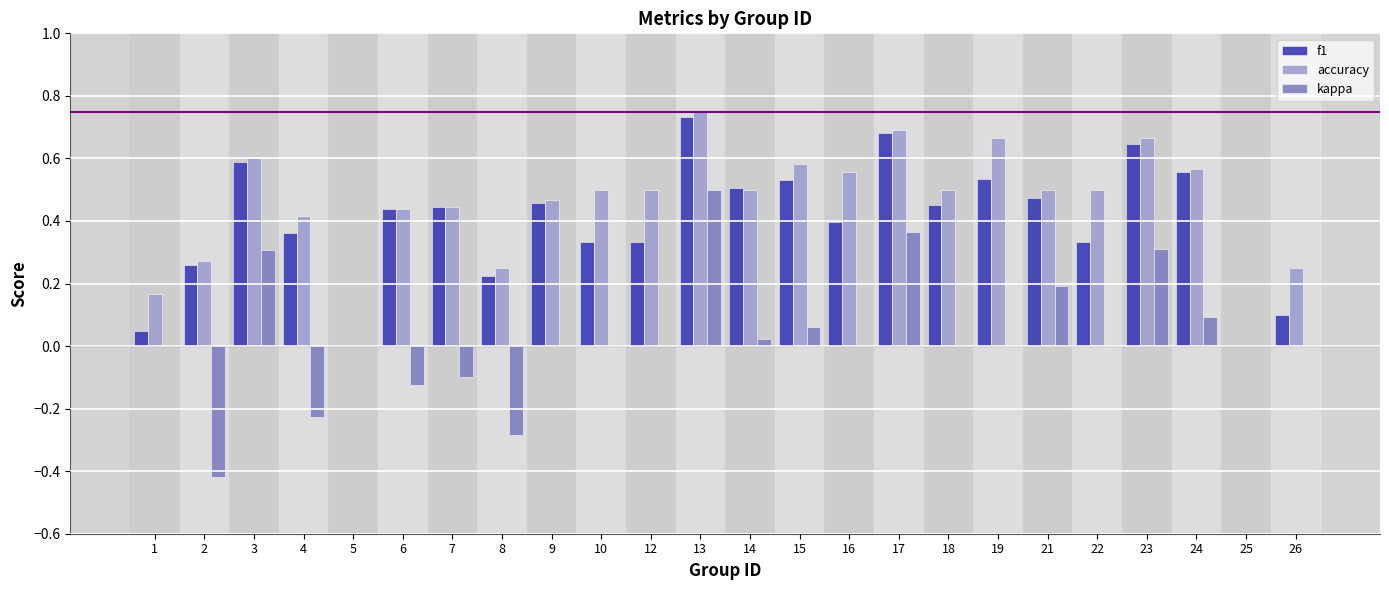

Does the chart contain stacked bars?

No